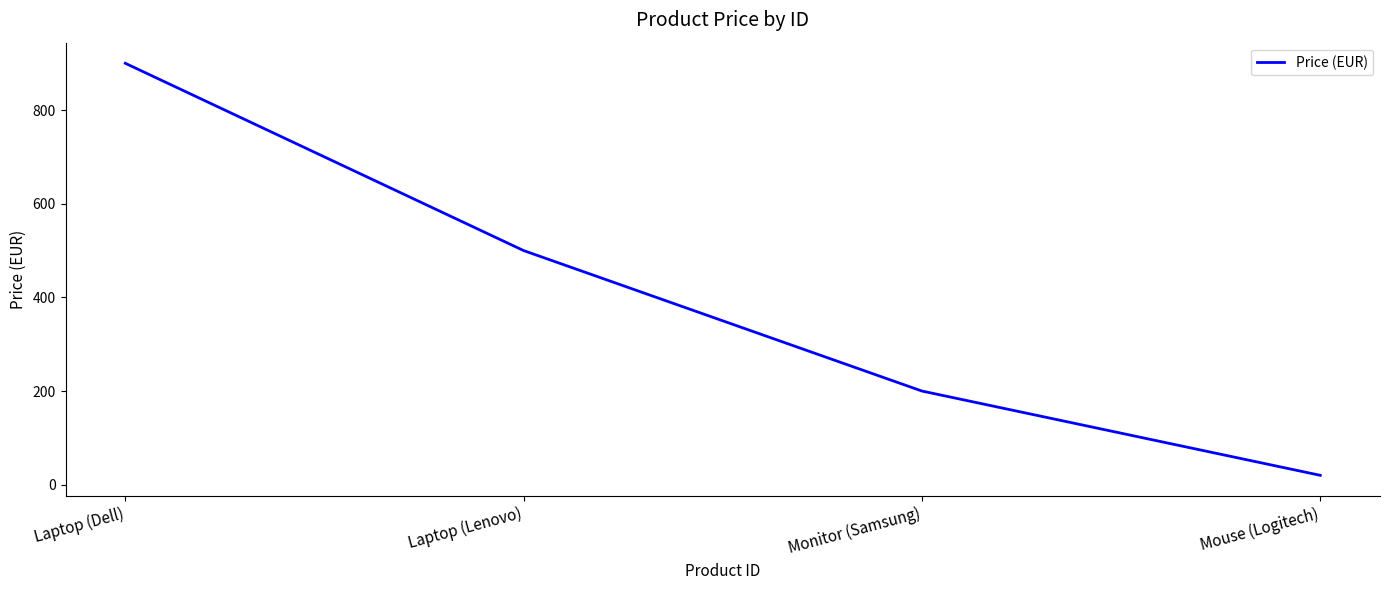

Reading left to right, extract all data points from this chart.

Laptop (Dell)=900.0	Laptop (Lenovo)=500.0	Monitor (Samsung)=200.0	Mouse (Logitech)=20.0